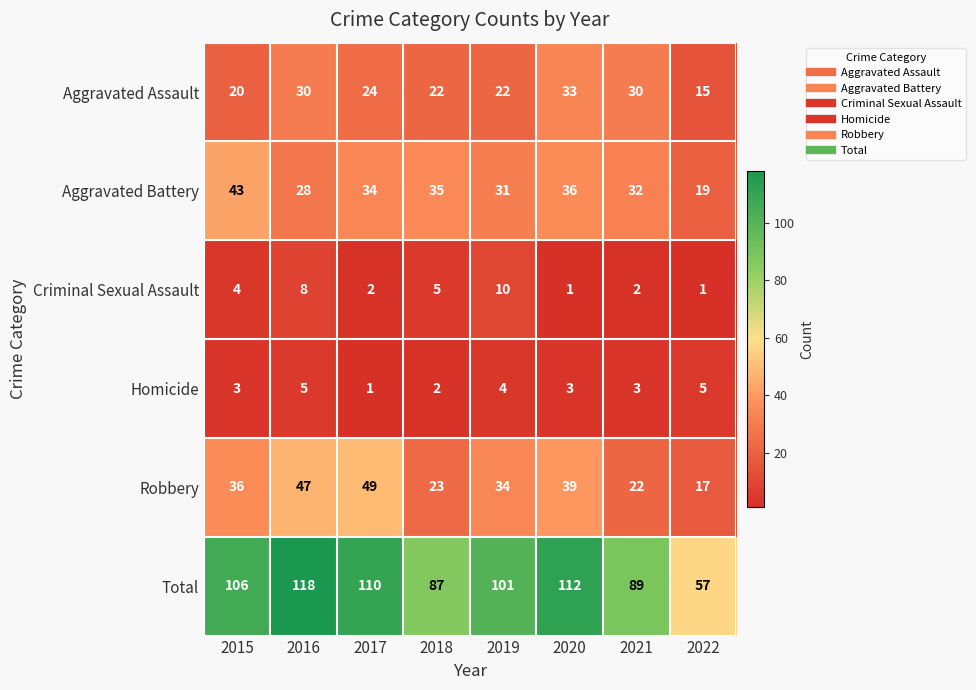

Which series changed the most between 2018 and 2020?

Total